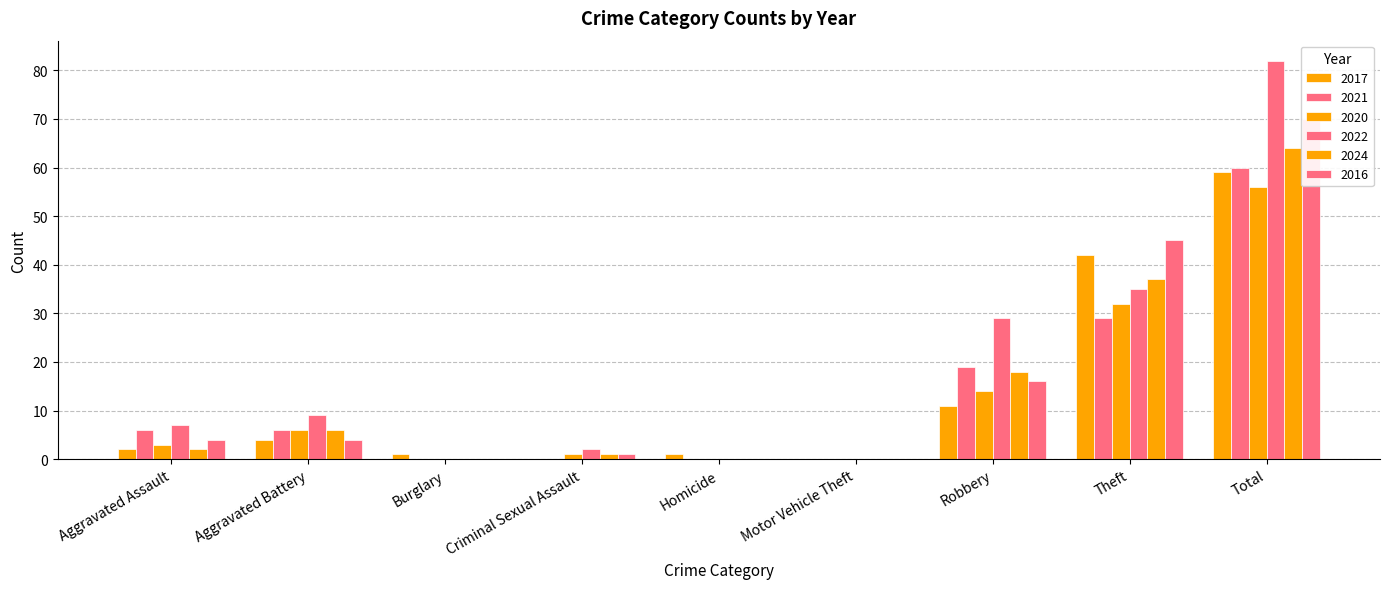

Does the chart contain stacked bars?

No